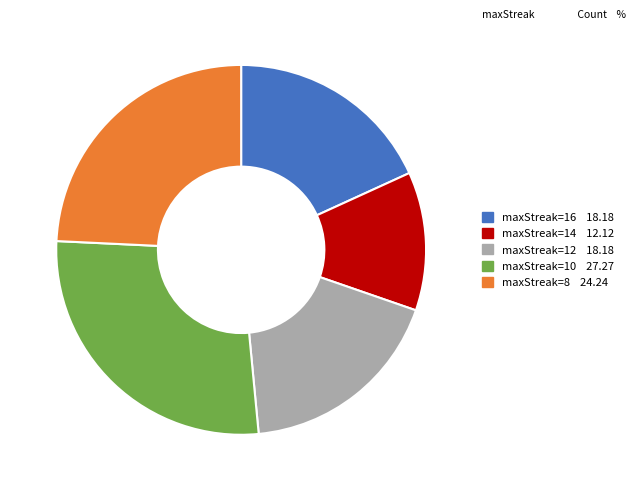

Is there any slice that represents more than half of the pie?

No